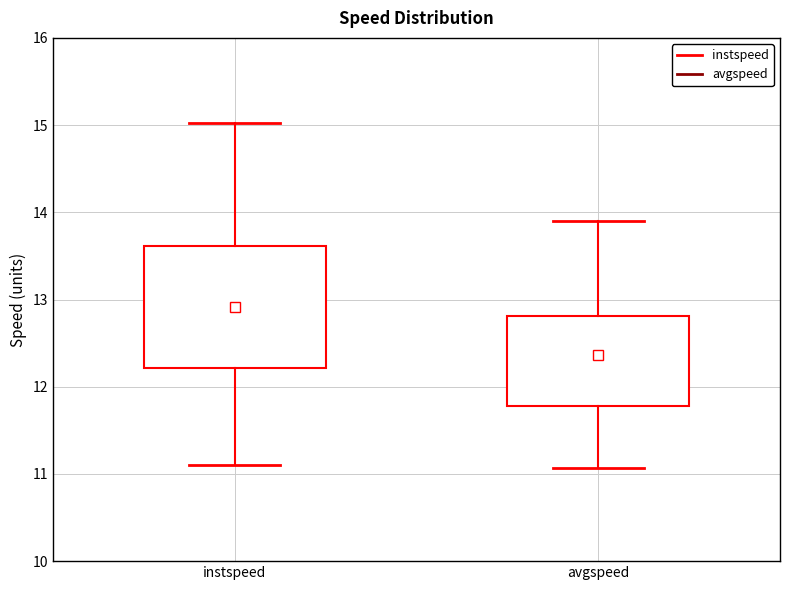

Reading left to right, transcribe this box plot: for each box, give where its median line is, the range the box spans, and where its two whiskers end, as read against the y-axis. The values are not printed on the chart, so give them approximately, as read against the axis.

instspeed: median 12.9, box 12.2 to 13.6, whiskers 11.1 to 15.0
avgspeed: median 12.4, box 11.8 to 12.8, whiskers 11.1 to 13.9